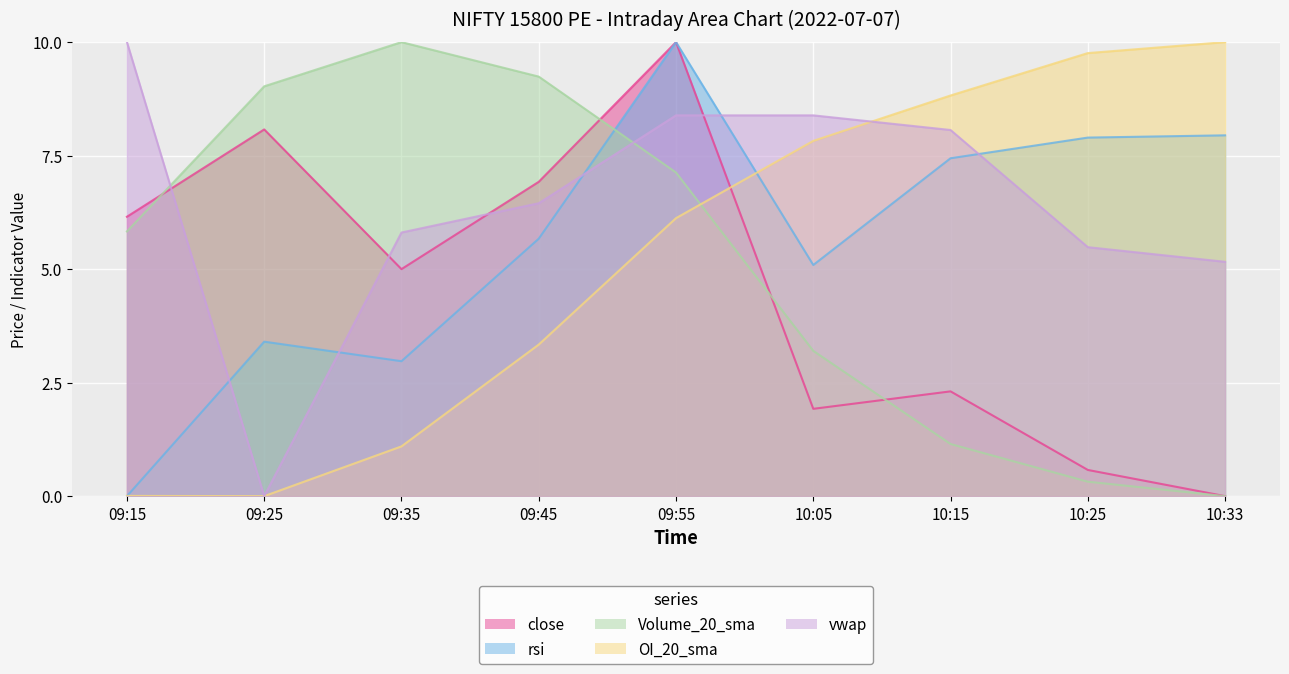

The value of OI_20_sma at 10:25 is 9.8. True or false?

True